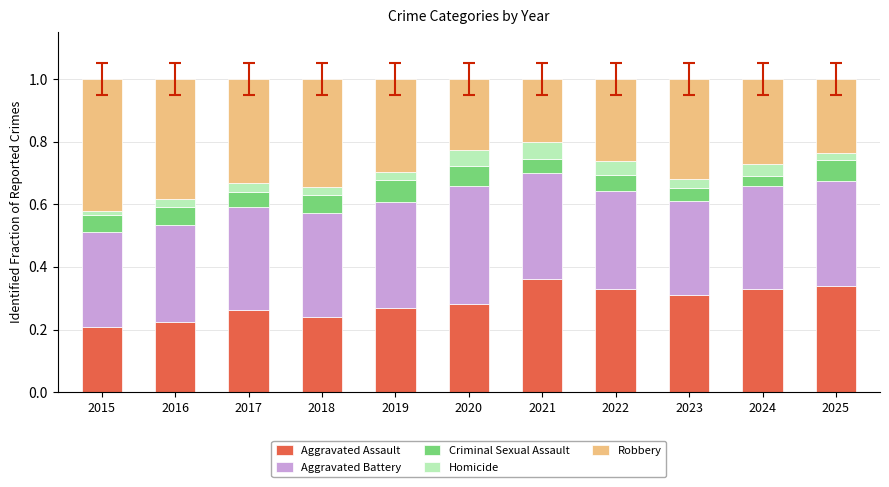

At which label is Aggravated Assault closest to 0?

2015